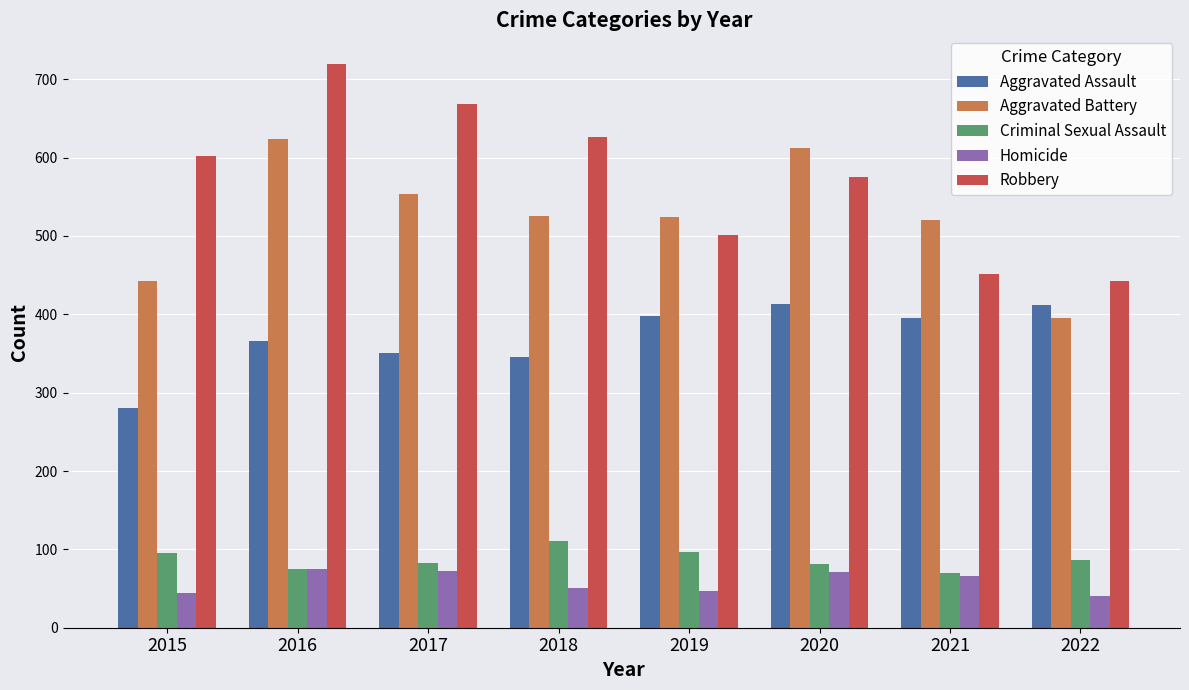

How many distinct data groups are displayed?

5